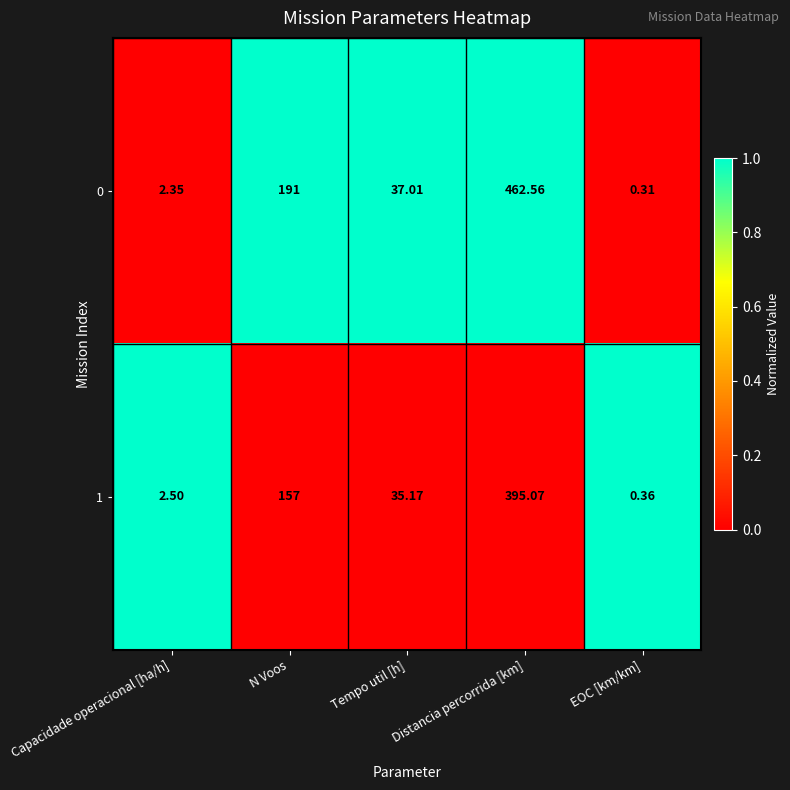

Which series changed the most between Capacidade operacional [ha/h] and N Voos?

0